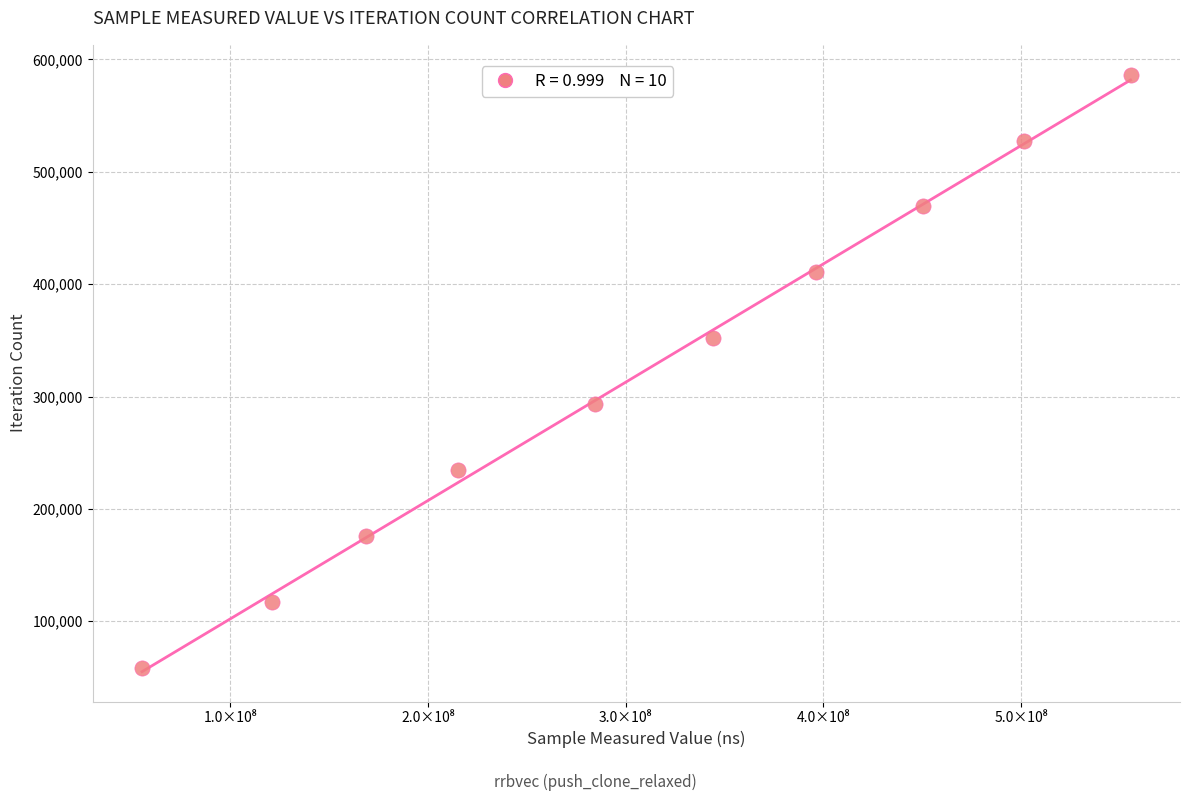

What is the range of Y values (max minus min)?

527760